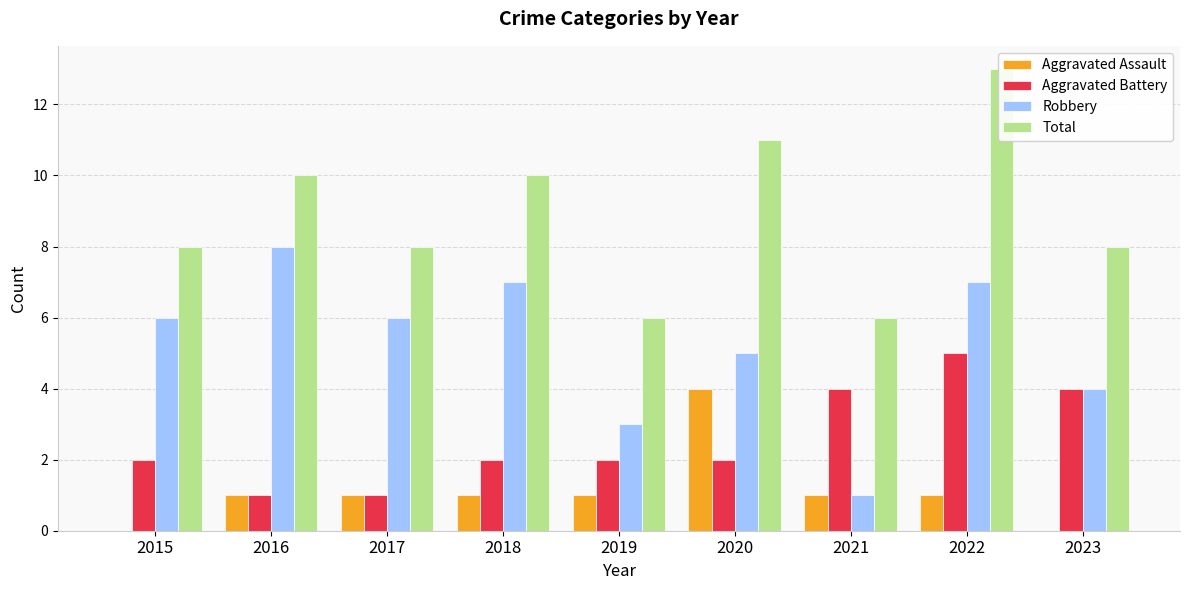

Rank the categories by Aggravated Assault value from highest to lowest.

2020, 2016, 2017, 2018, 2019, 2021, 2022, 2015, 2023